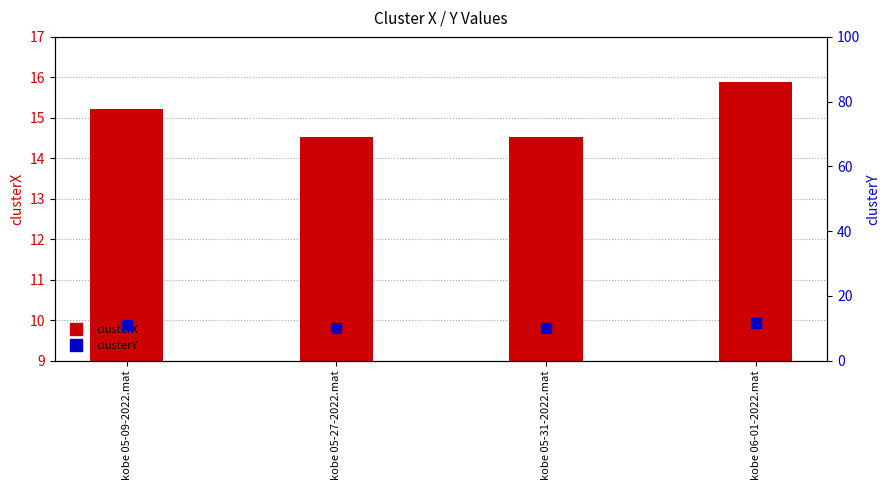

At how many categories does at least one series exceed 13?

4